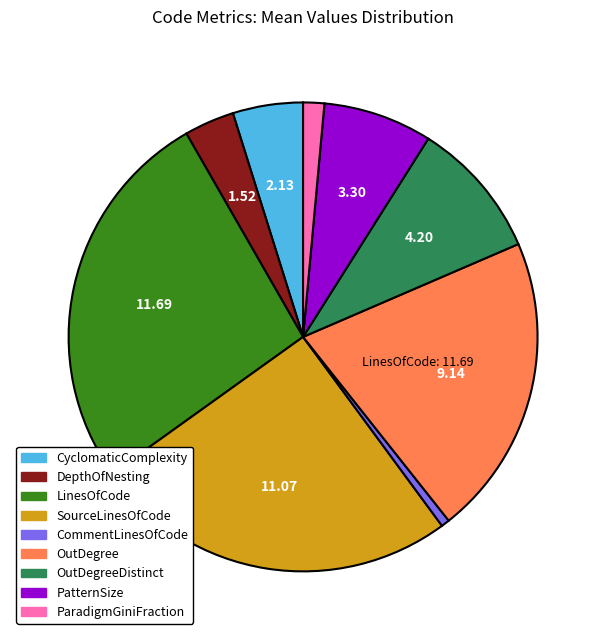

Does any single category account for the majority?

No